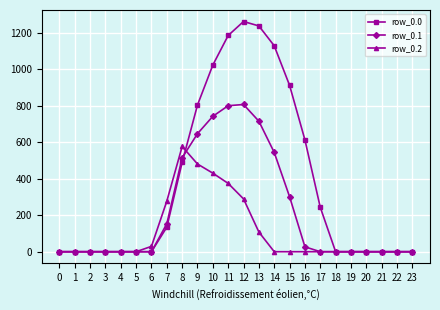

Is the value of row_0.2 at 16 greater than the value of row_0.1 at 8?

No